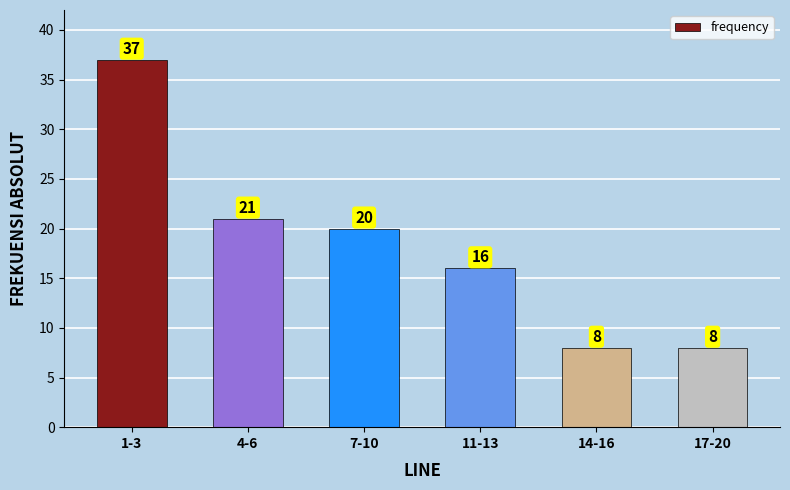

Reading right to left, what are all the values shown in this chart?

17-20=8	14-16=8	11-13=16	7-10=20	4-6=21	1-3=37